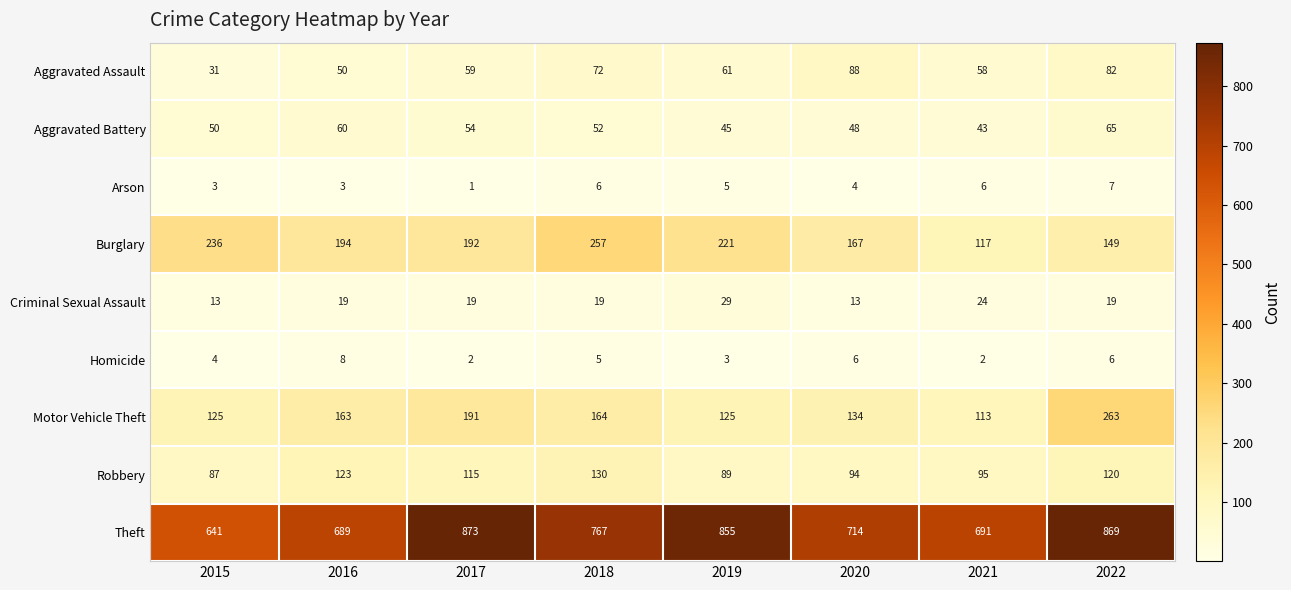

True or false: Theft has a value of 869 at 2022.

True